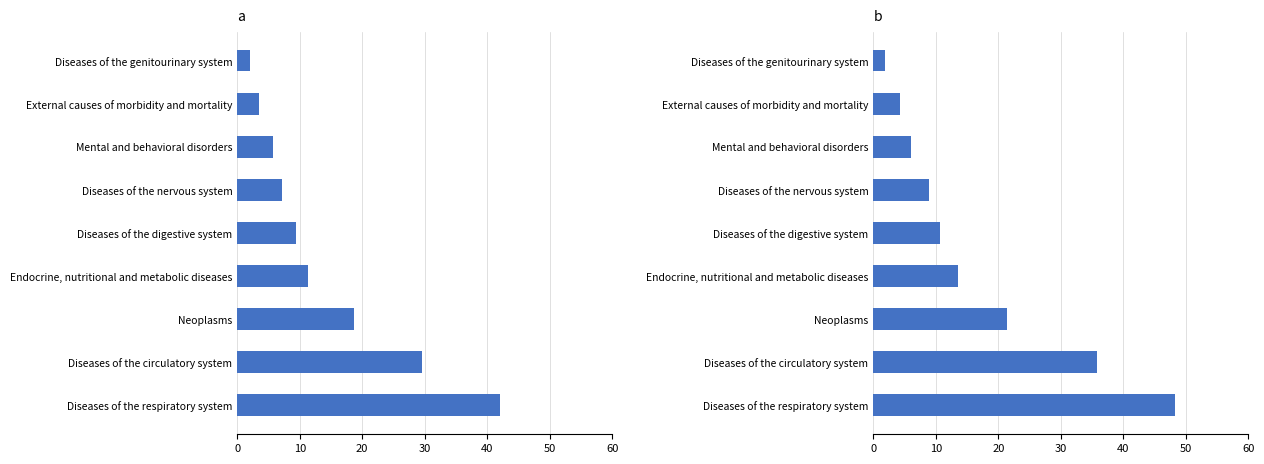

At Neoplasms, list the series in order from smallest to largest.

a, b